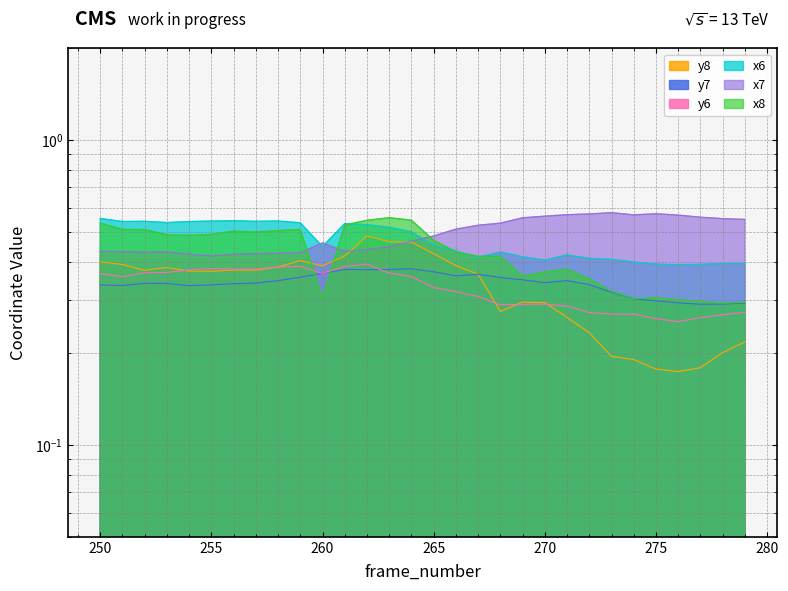

Rank the series at 254 from highest to lowest value.

x6, x8, x7, y6, y8, y7